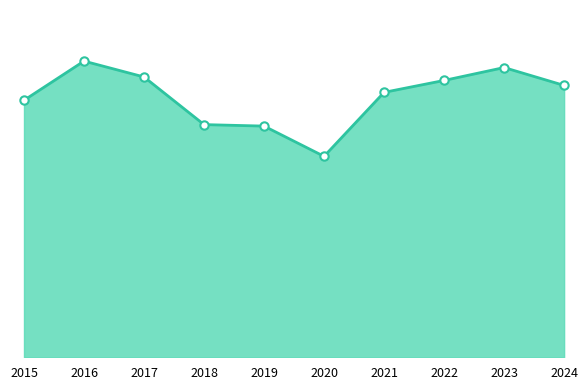

The value at 2019 is 298. True or false?

False